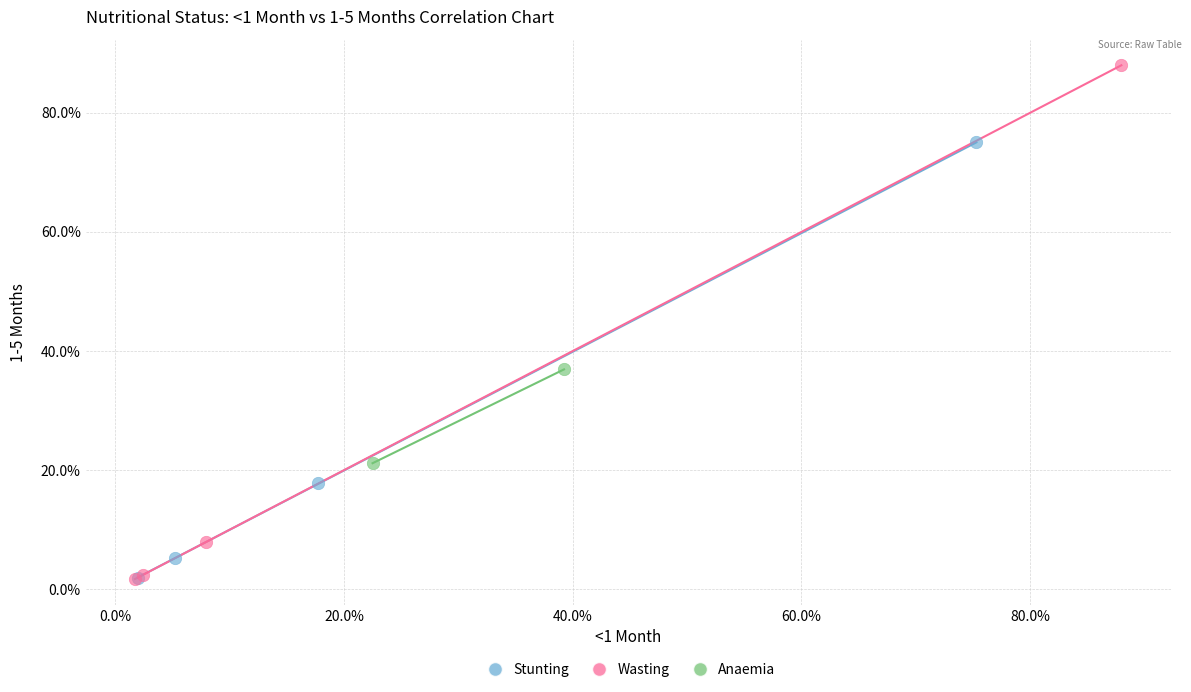

What are all the series names shown in the legend?

Stunting, Wasting, Anaemia